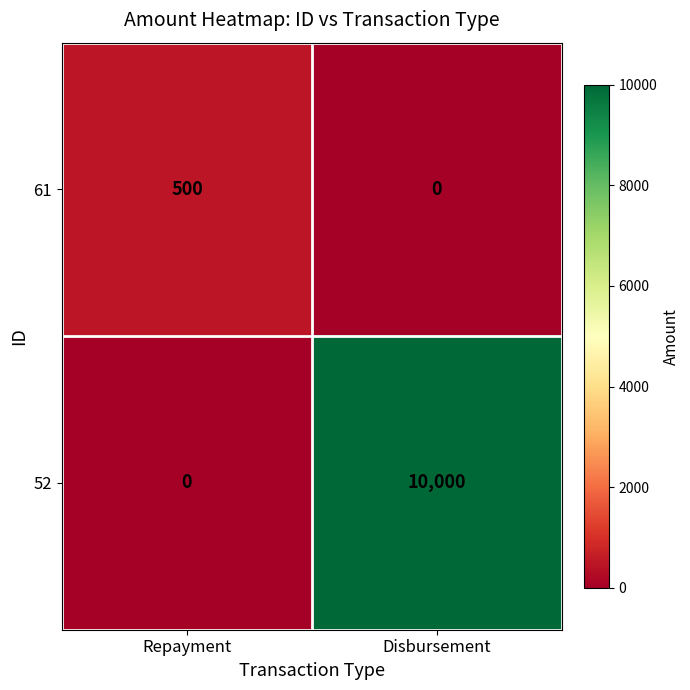

Reading left to right, extract all data points from this chart.

61: 500	0
52: 0	10000